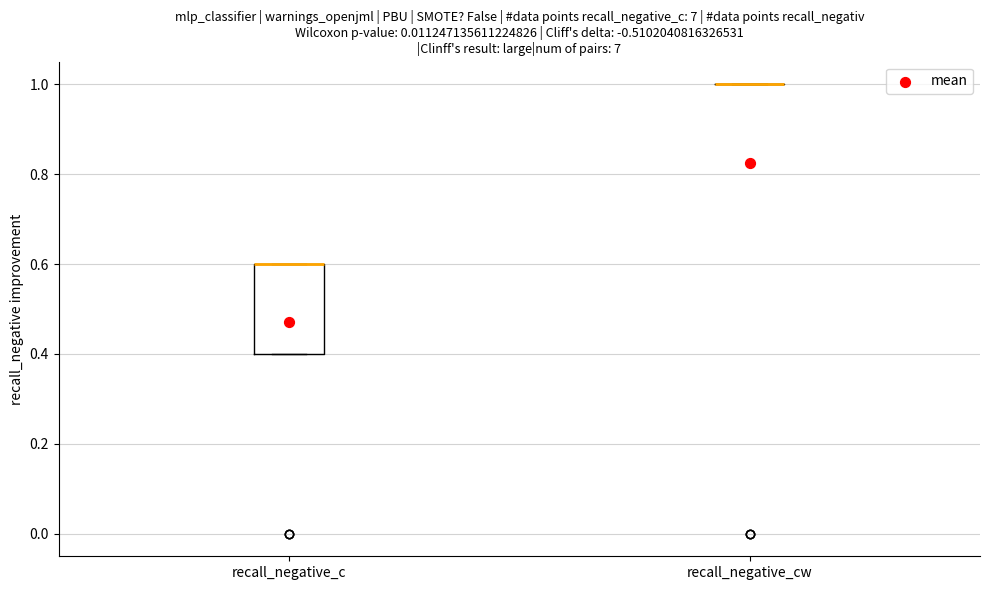

Comparing the boxes themselves (not the whiskers), which one is the tallest?

recall_negative_c